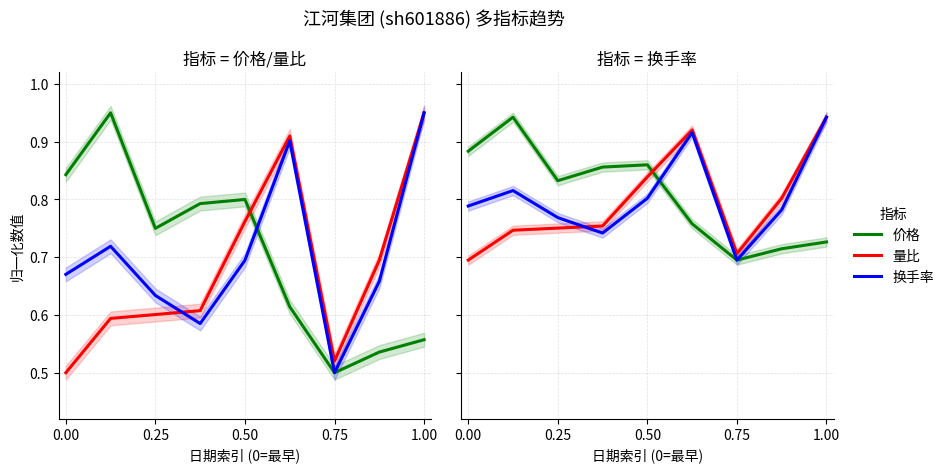

What is the difference between the maximum and minimum values in the 量比 series?

0.2